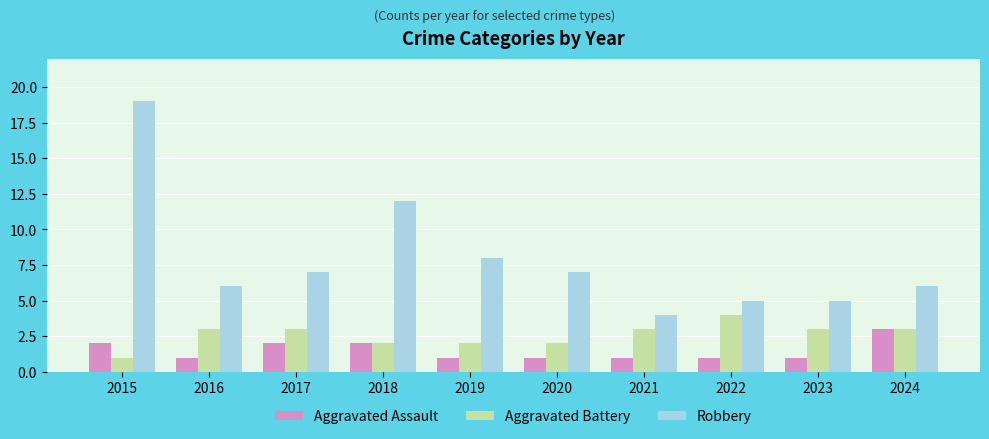

What is the maximum value shown in the chart?

19